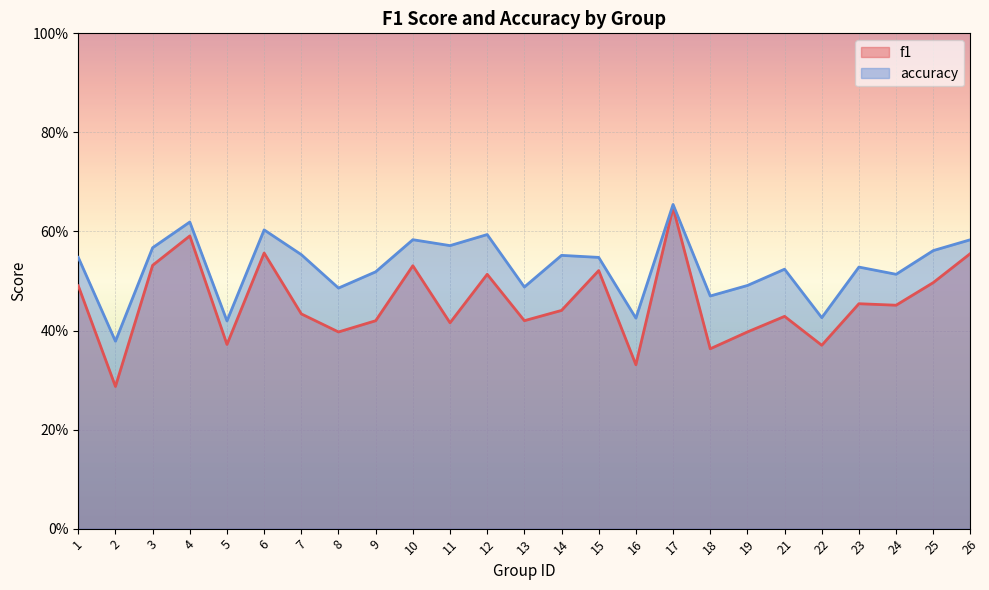

At which category is the sum across all series the highest?

17